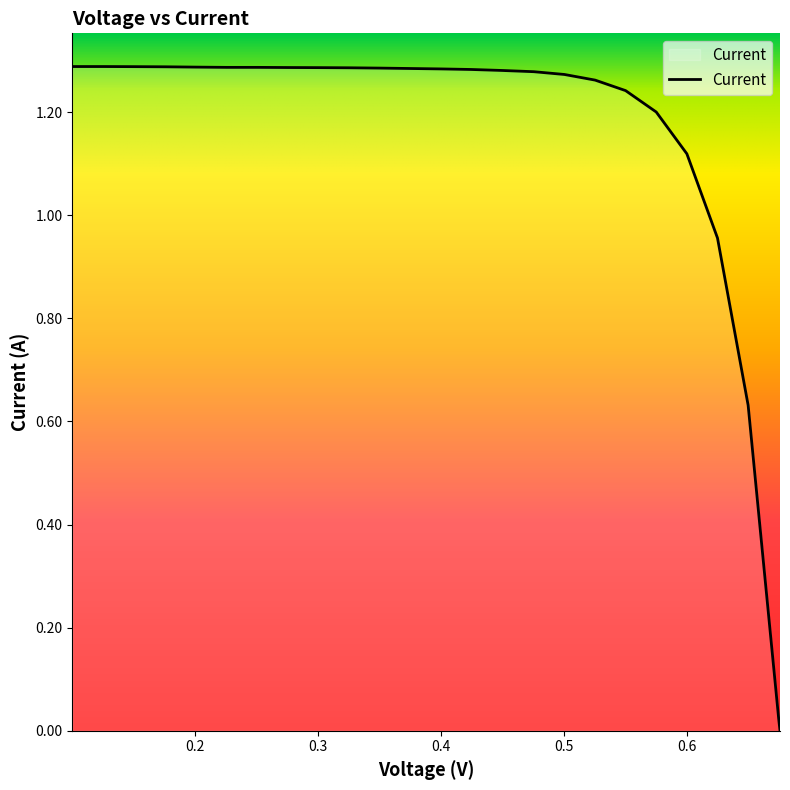

Does the chart have visible grid lines?

No